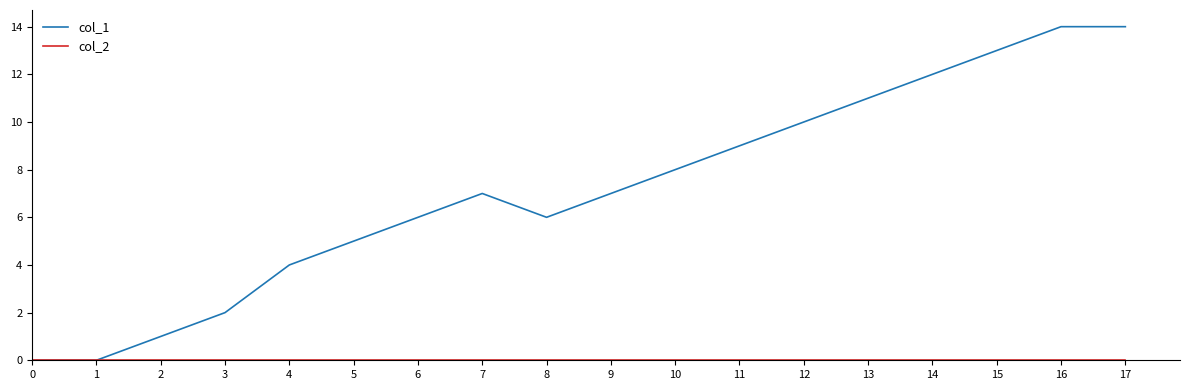

What is the maximum value shown in the chart?

14